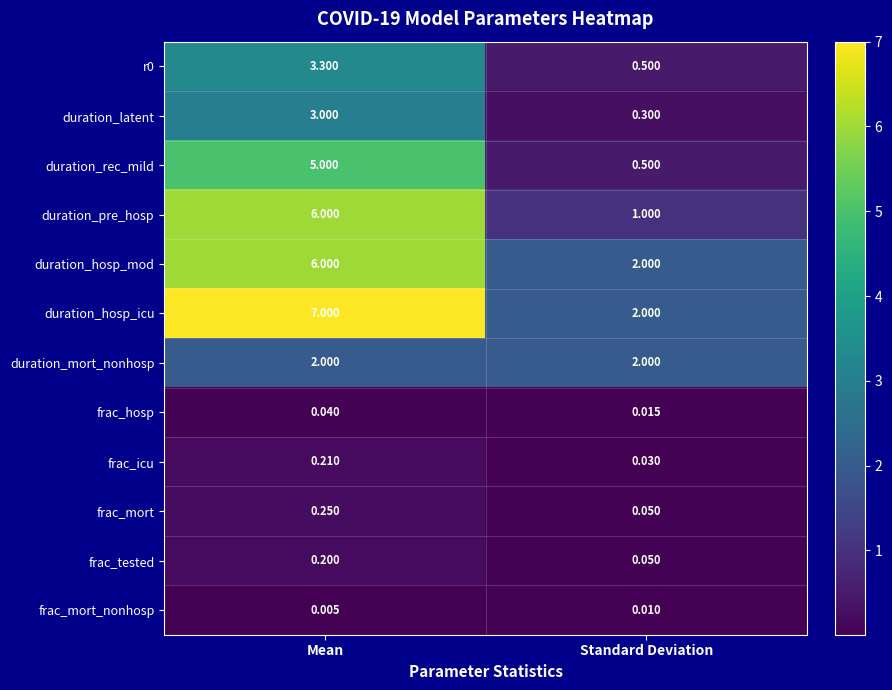

Which category has the lowest value across all series?

Mean